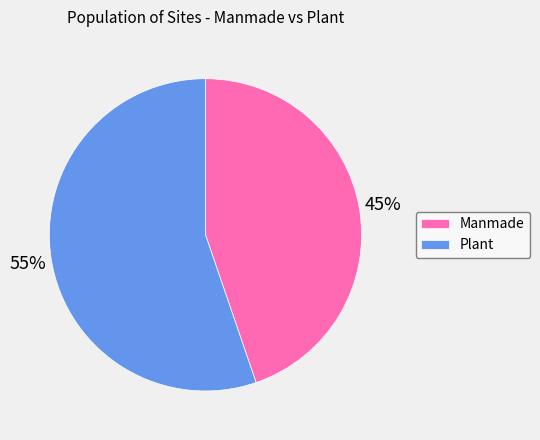

True or false: Plant accounts for 41% of the total.

False